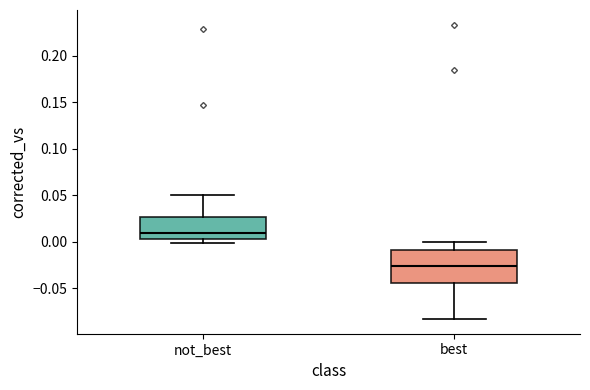

Which box is the tallest, from its lower edge to its upper edge?

best